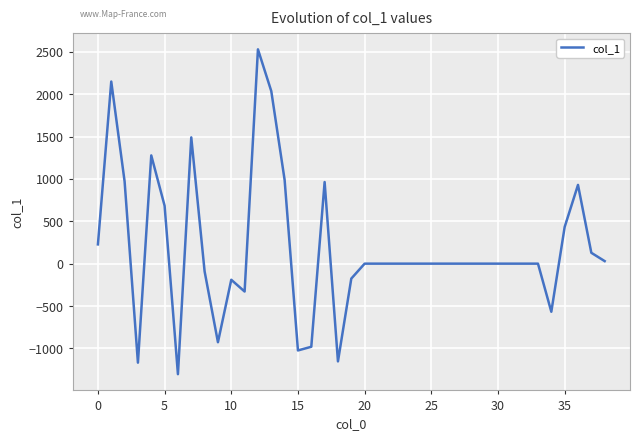

What is the maximum value shown in the chart?

2528.9